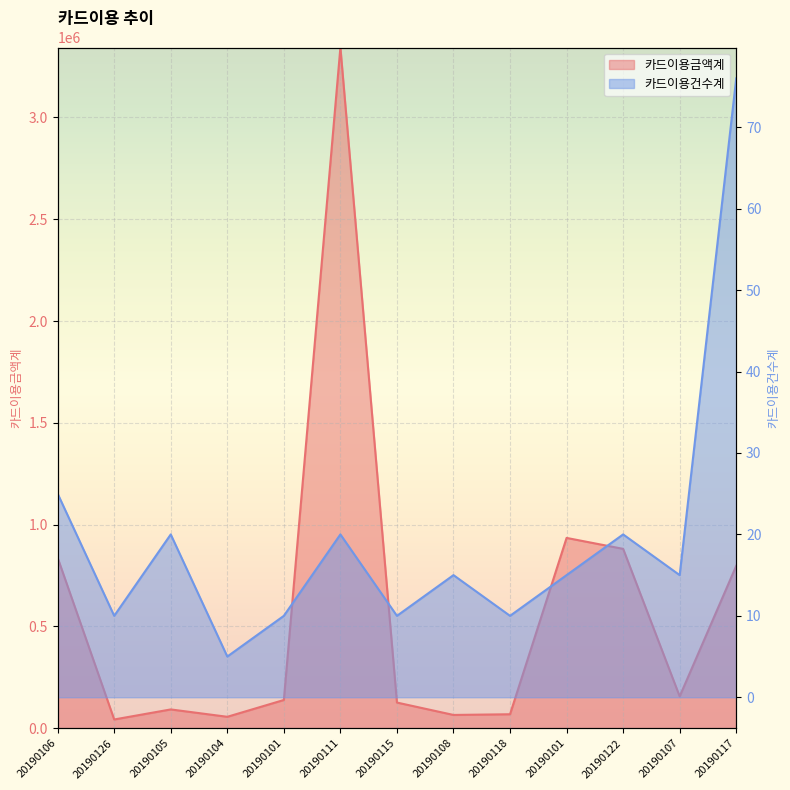

True or false: 카드이용건수계 and 카드이용금액계 cross at least once.

False